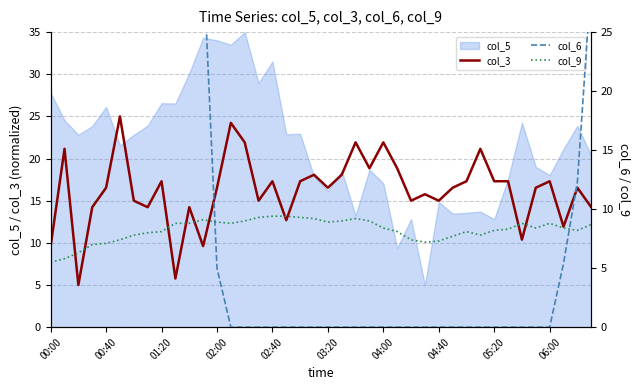

True or false: col_3 has a value of 21.9 at 04:00.

True